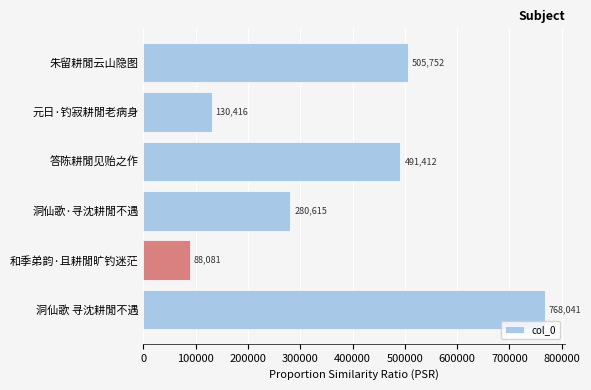

Which category has the highest value across all series?

洞仙歌 寻沈耕閒不遇